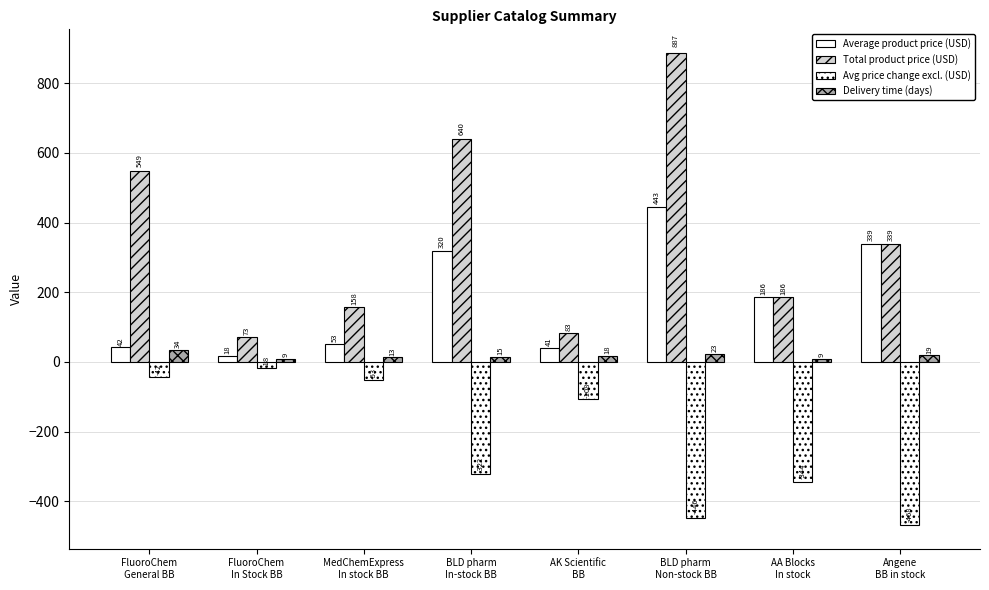

How many data points in Avg price change excl. (USD) are less than -107?

5